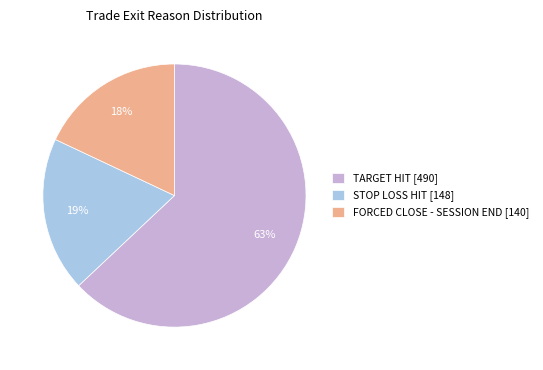

How many slices are in this pie chart?

3